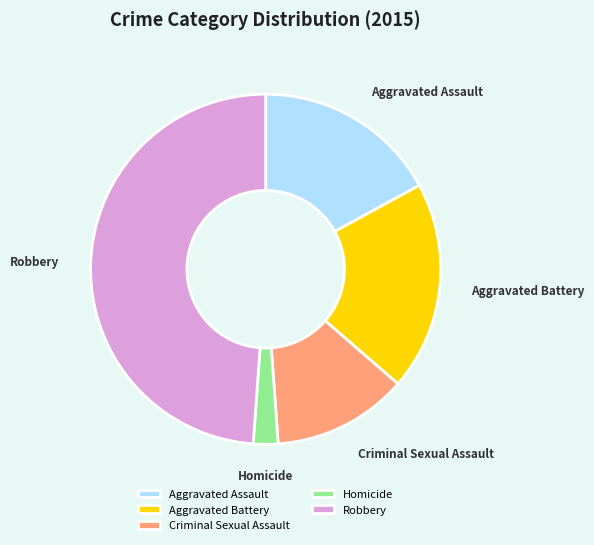

How many segments does this pie chart have?

5